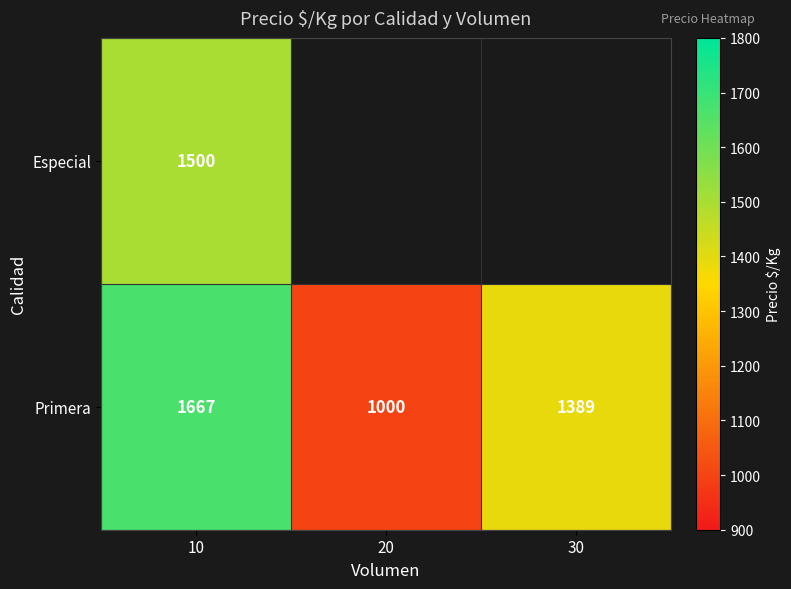

At which label does Primera reach its peak?

10